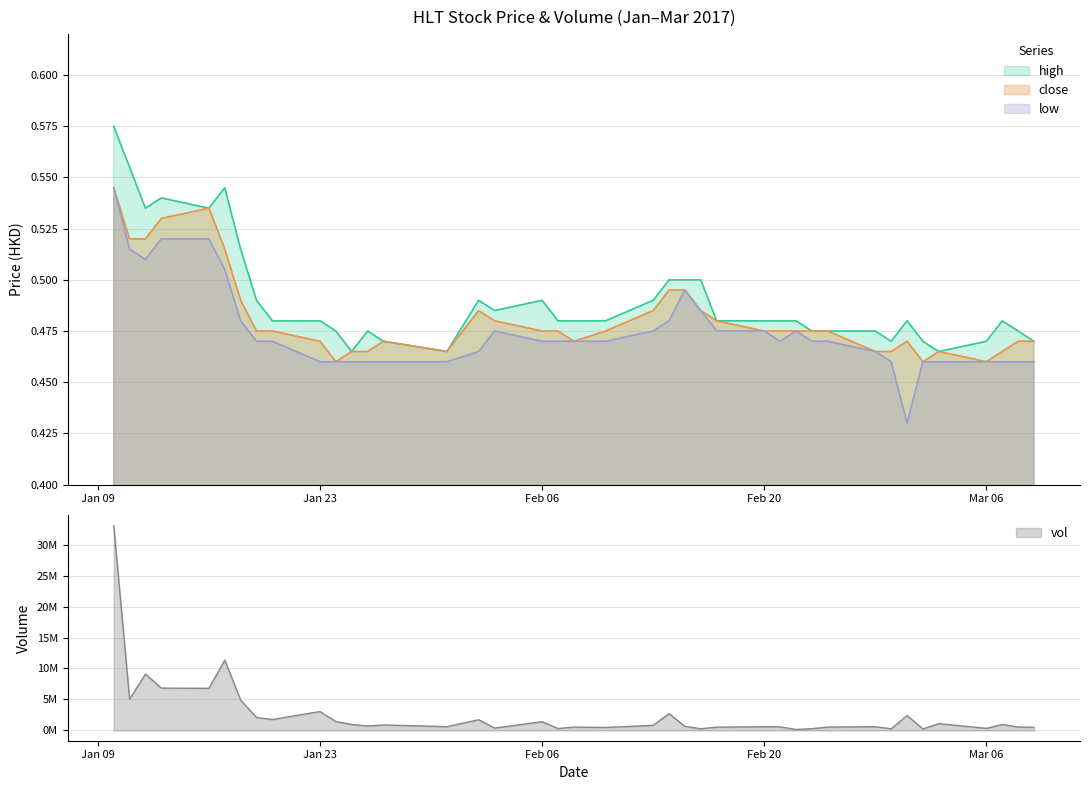

What is the total value across all series at 2017-02-08?

1.4